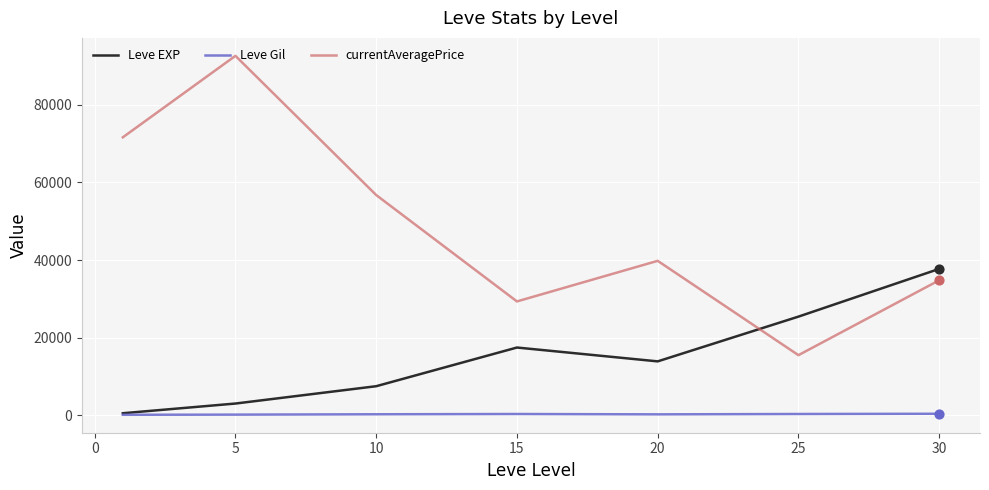

Which series has the widest spread of values?

currentAveragePrice